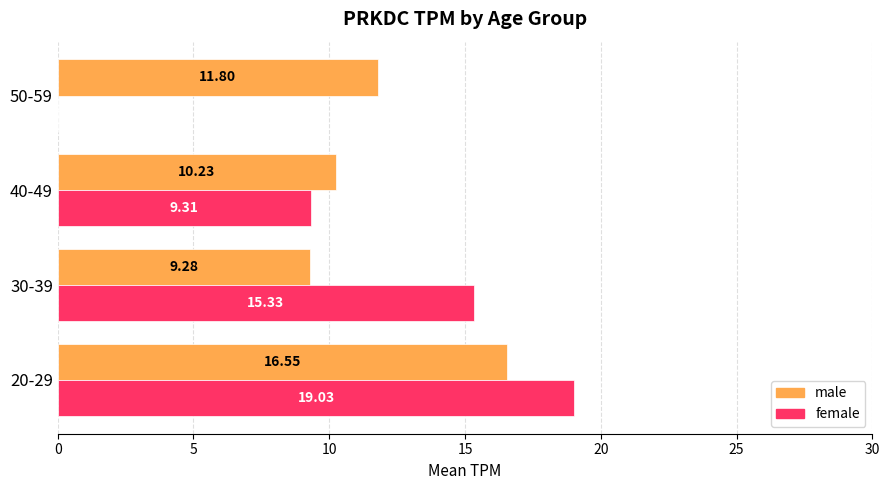

At which category is the sum across all series the highest?

20-29